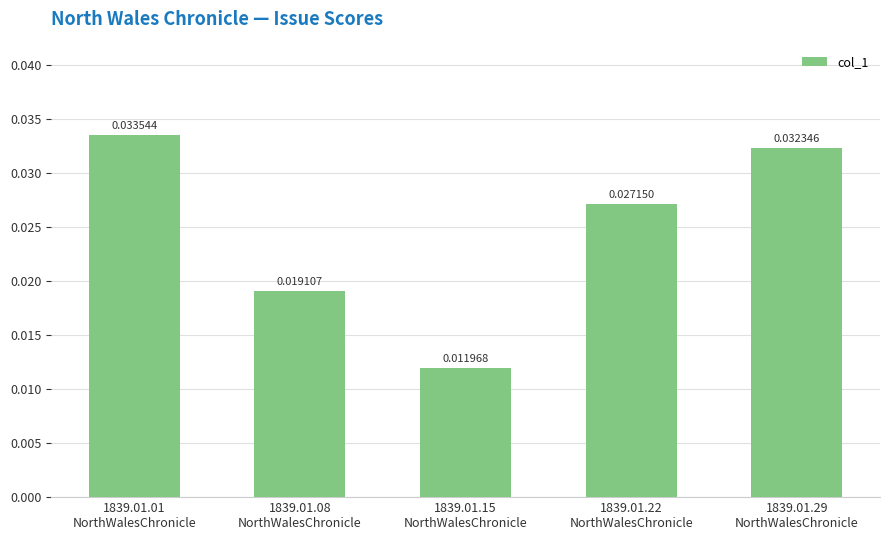

List the labels in order of value, smallest first.

1839.01.15
NorthWalesChronicle, 1839.01.08
NorthWalesChronicle, 1839.01.22
NorthWalesChronicle, 1839.01.29
NorthWalesChronicle, 1839.01.01
NorthWalesChronicle